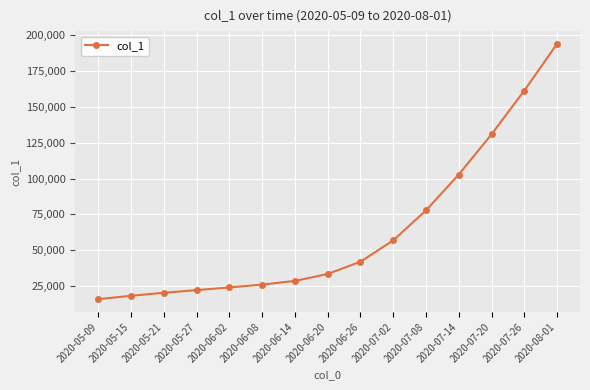

Where is the data nearest to the value 104898?

2020-07-14